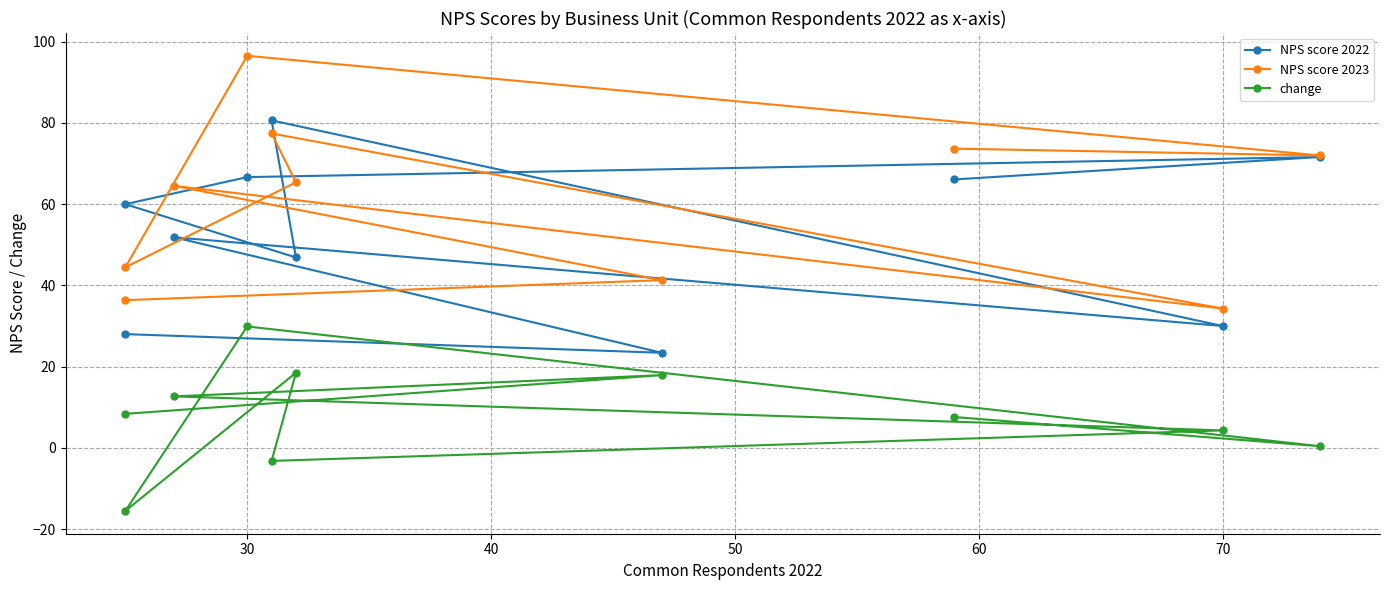

How many intersections are there between NPS score 2022 and NPS score 2023?

4